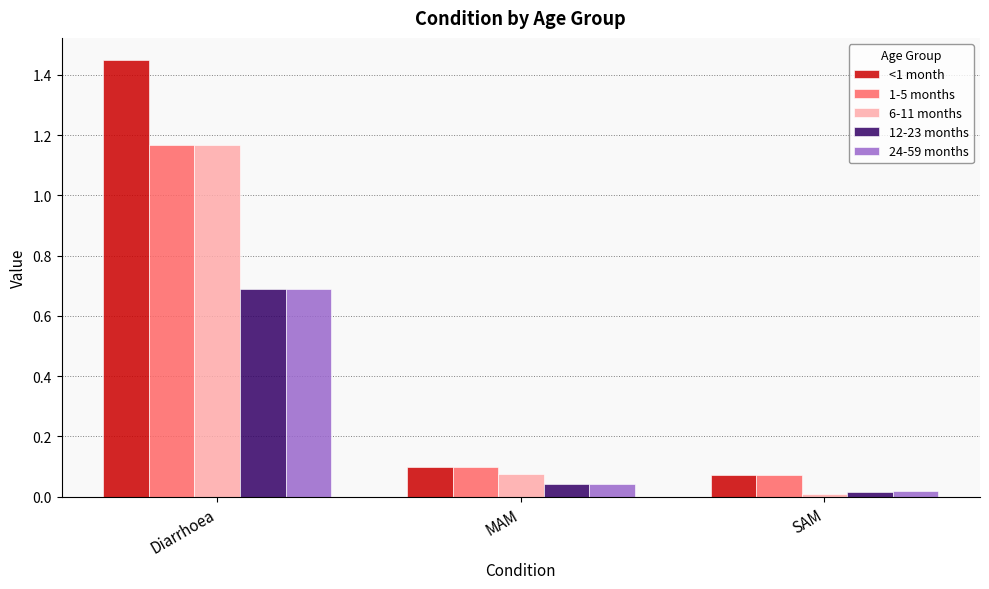

Is the value of 1-5 months at MAM greater than the value of 24-59 months at SAM?

Yes